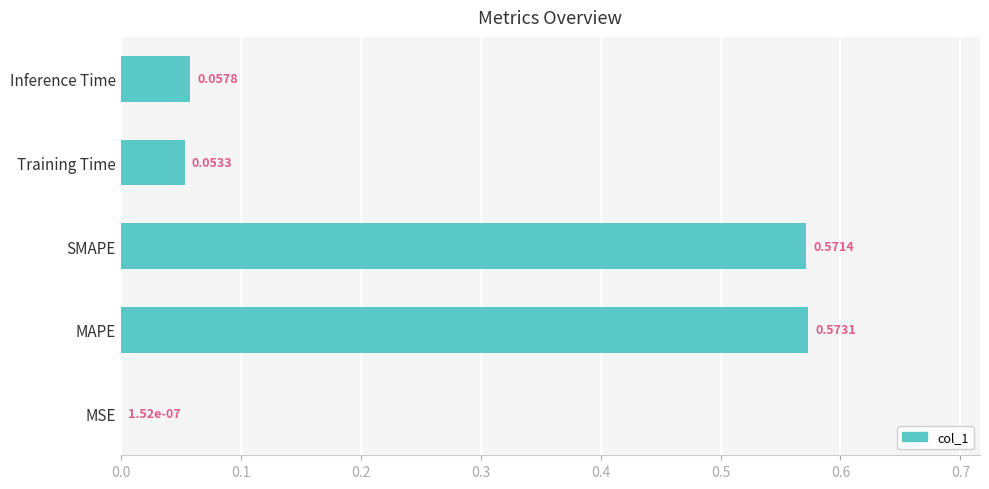

At which category does the chart reach its peak across all series?

MAPE